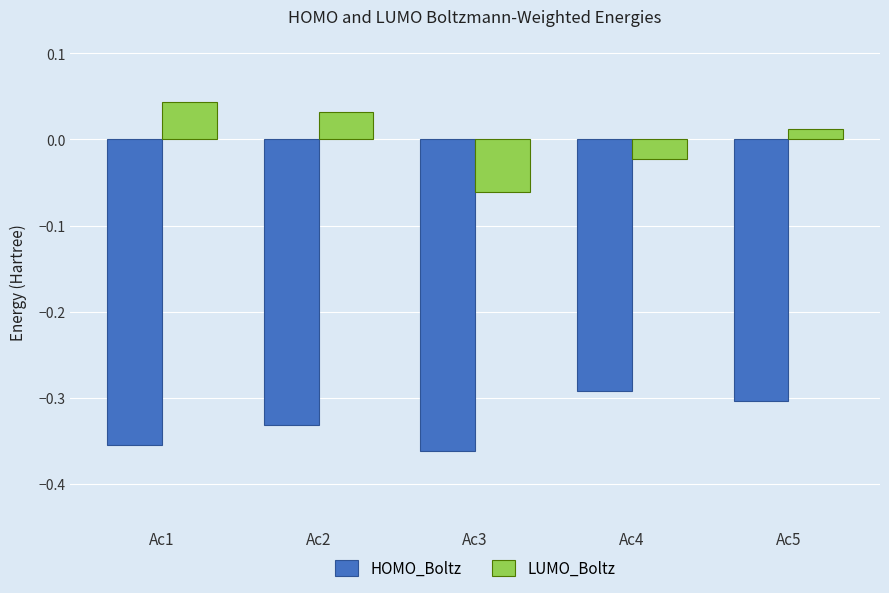

Are the bars horizontal?

No